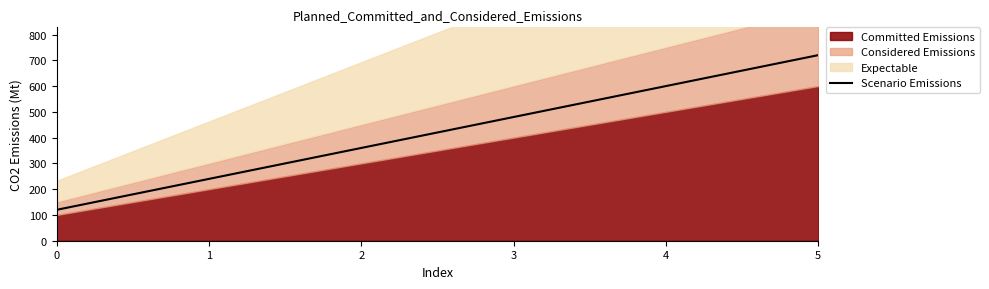

Reading left to right, extract all data points from this chart.

120	240	360	480	600	720